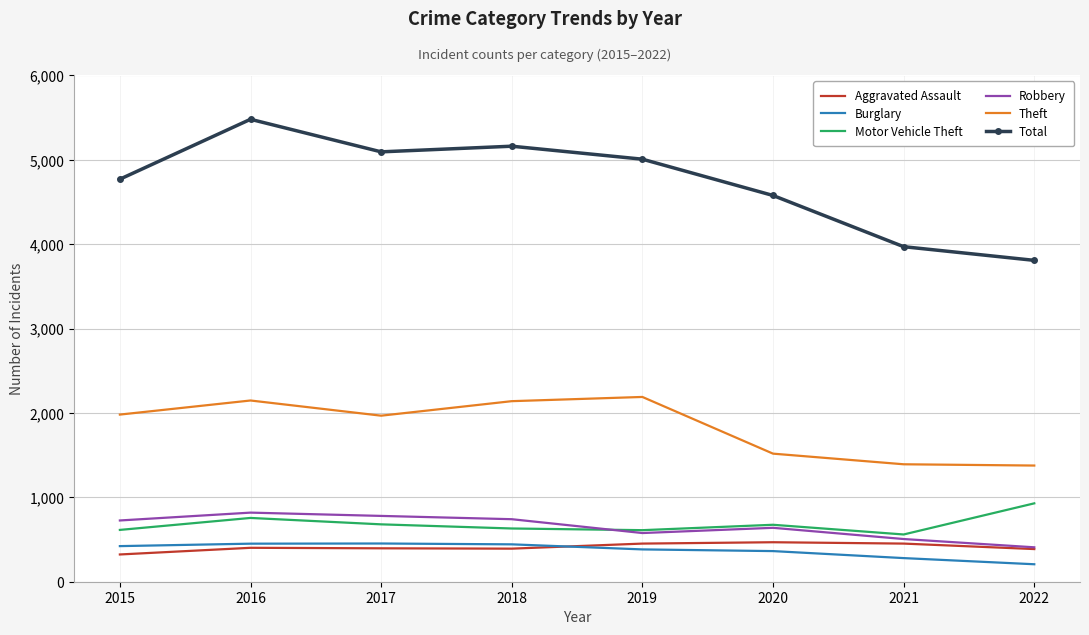

True or false: Total and Aggravated Assault cross at least once.

False